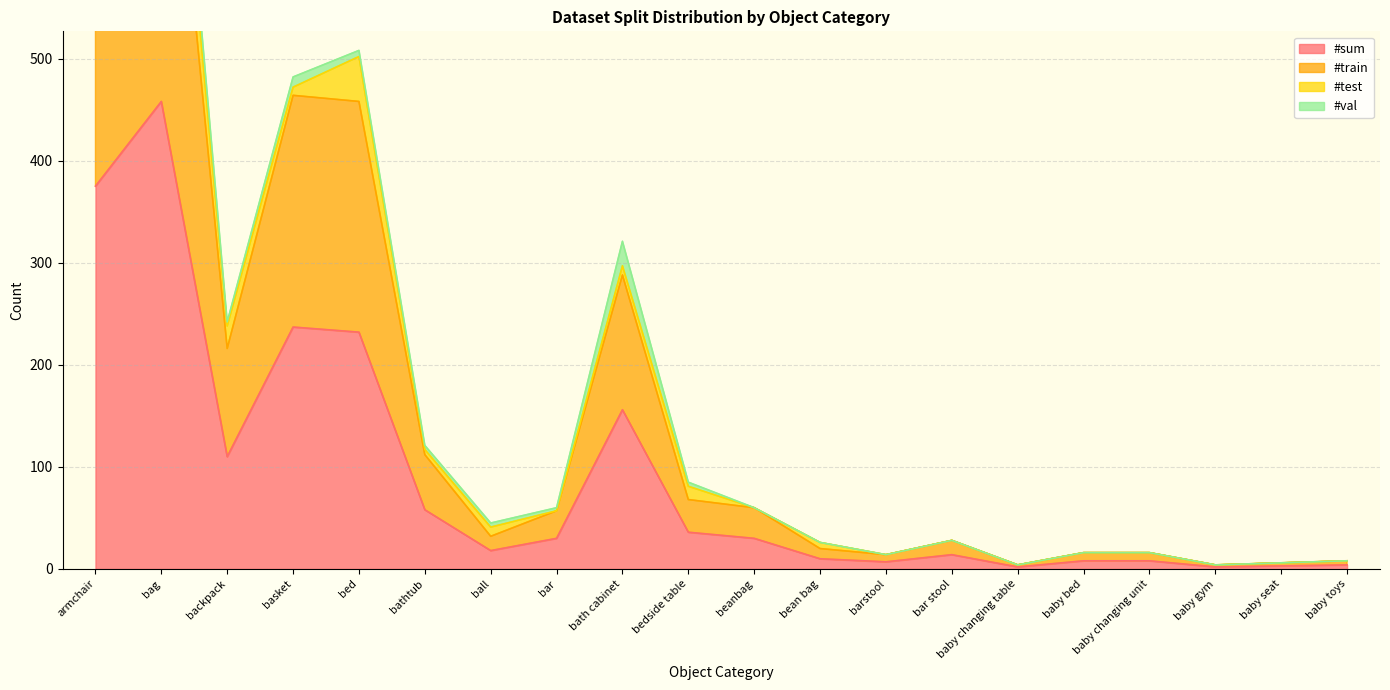

What is the maximum value for #sum?

458